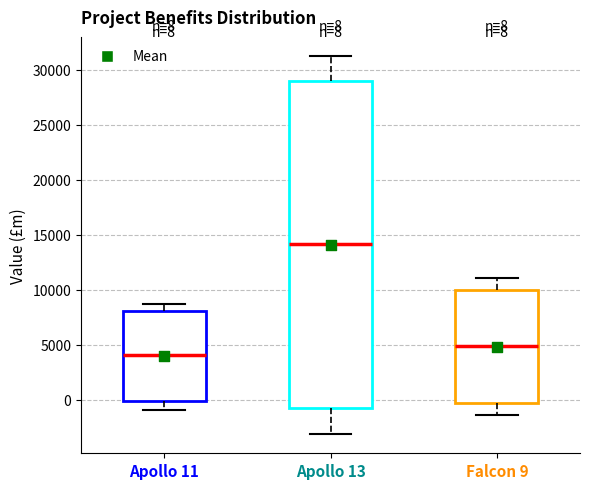

Which box has the highest median line?

Apollo 13